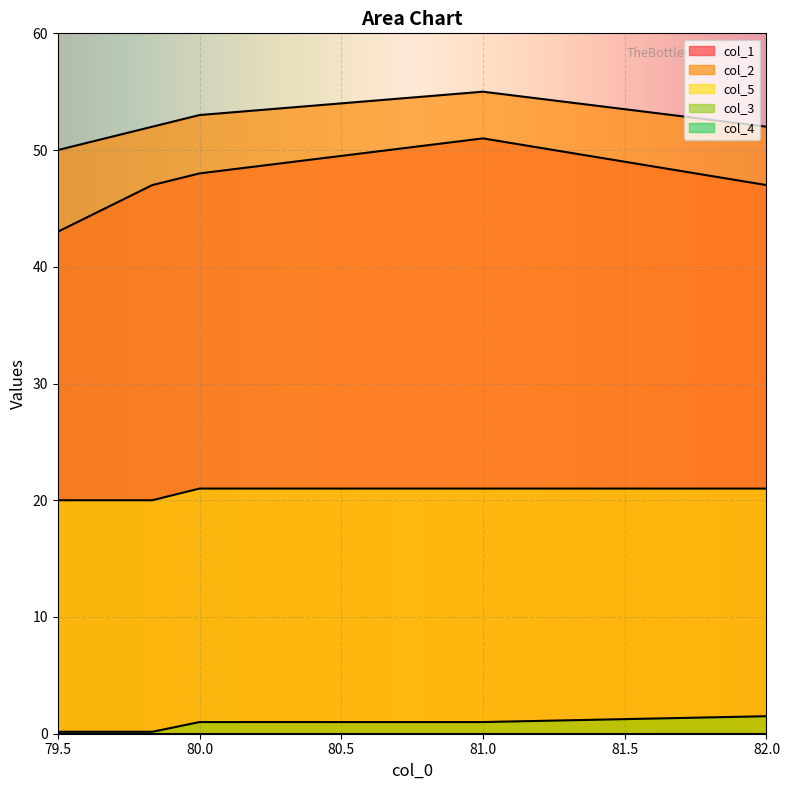

At 80.0, list the series in order from smallest to largest.

col_3, col_5, col_1, col_2